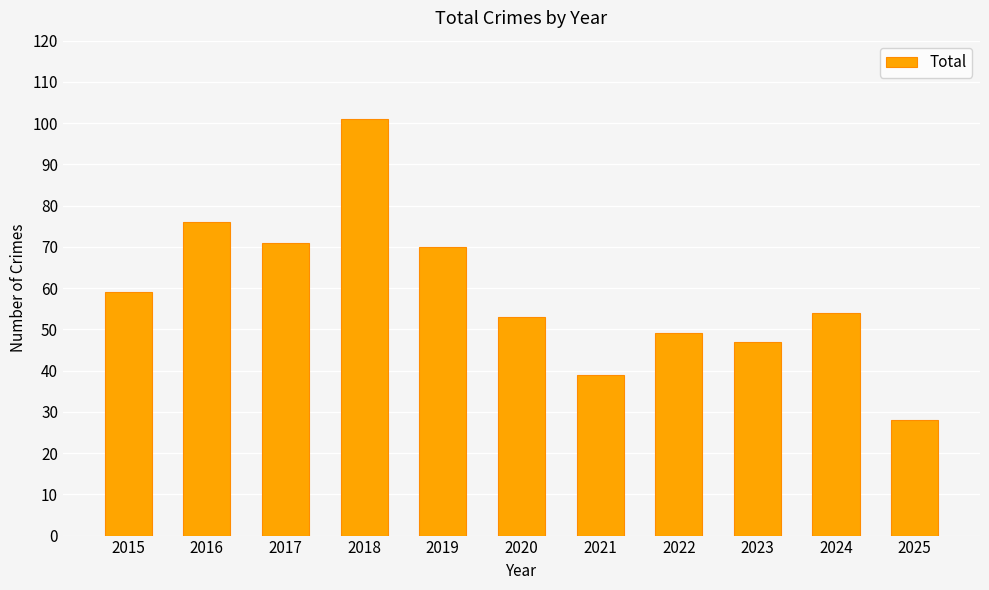

Read the value at 2018, to the nearest 5.

100